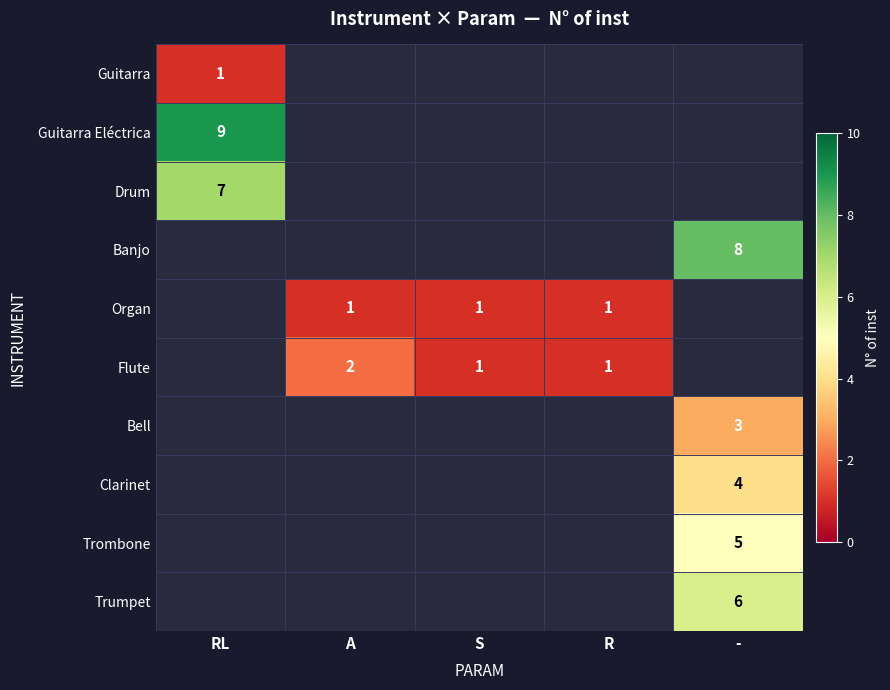

At how many categories does at least one series exceed 7?

2